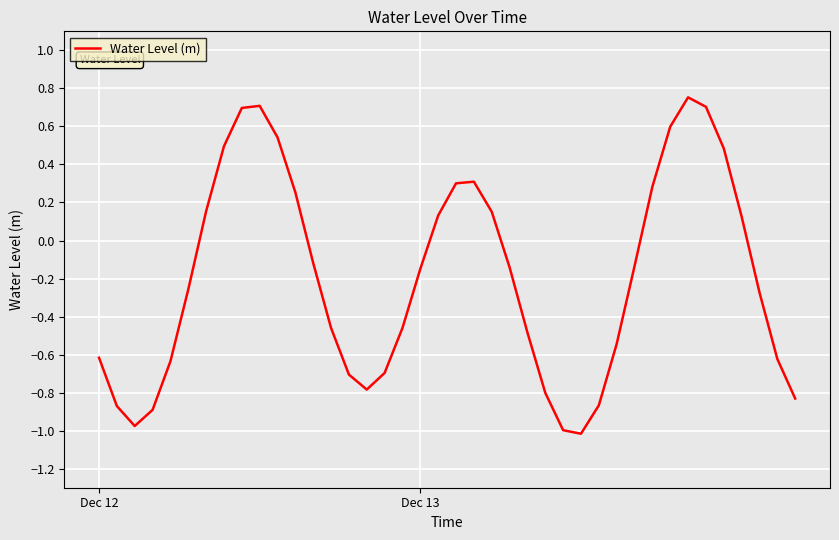

Does the chart have visible grid lines?

Yes